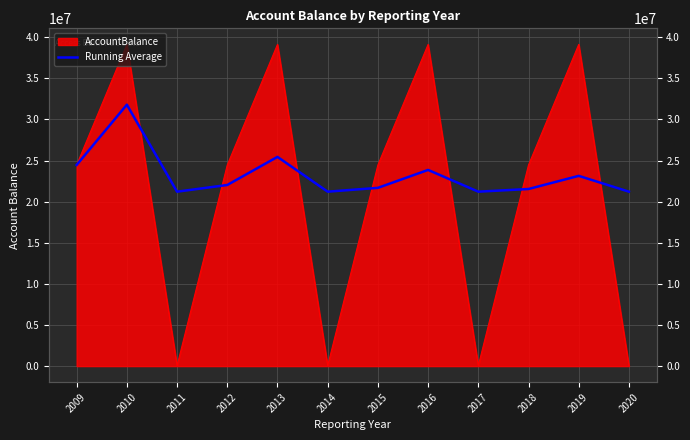

What is the value of the 1st point from the left?

24459488.7